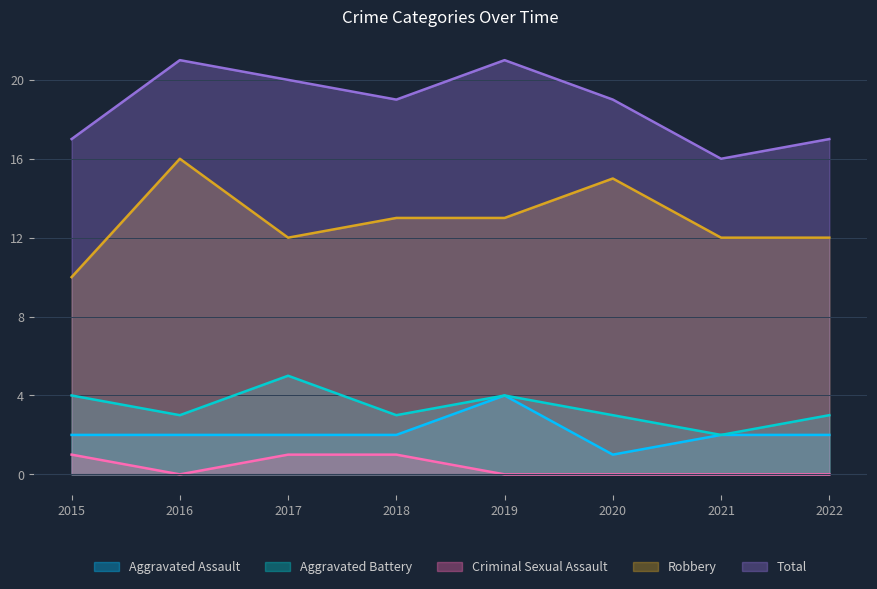

At which label does Robbery first exceed 13?

2016